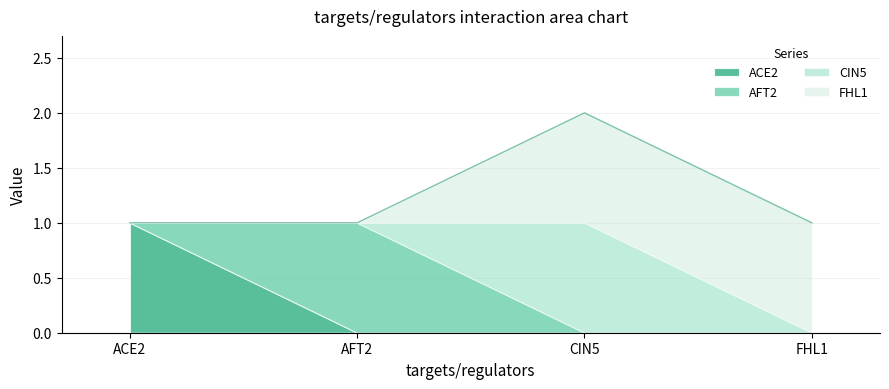

Reading left to right, list all the values displayed in this chart.

ACE2: 1	0	0	0
AFT2: 0	1	0	0
CIN5: 0	0	1	0
FHL1: 0	0	1	1